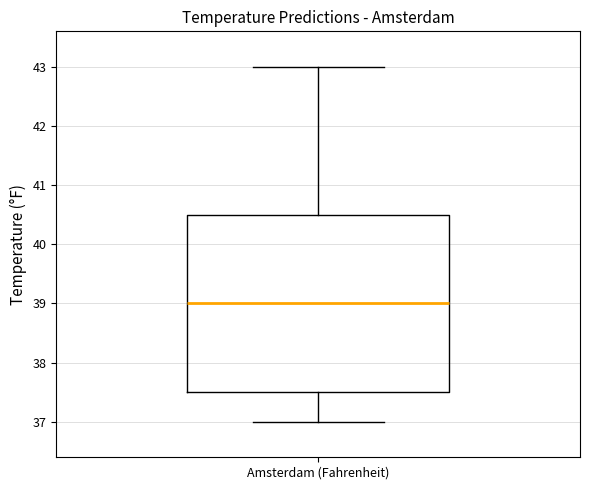

Read this box plot against the y-axis: the position of the median line, the range covered by the box, and the ends of both whiskers. The values are not printed on the chart, so give them approximately, as read against the axis.

median 39.0, box 37.5 to 40.5, whiskers 37.0 to 43.0